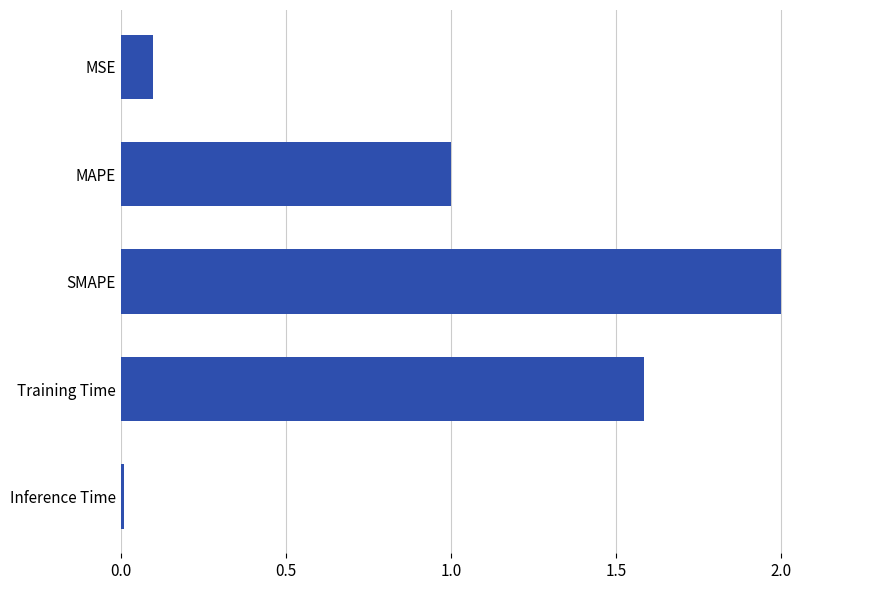

Count the number of data series in this chart.

1